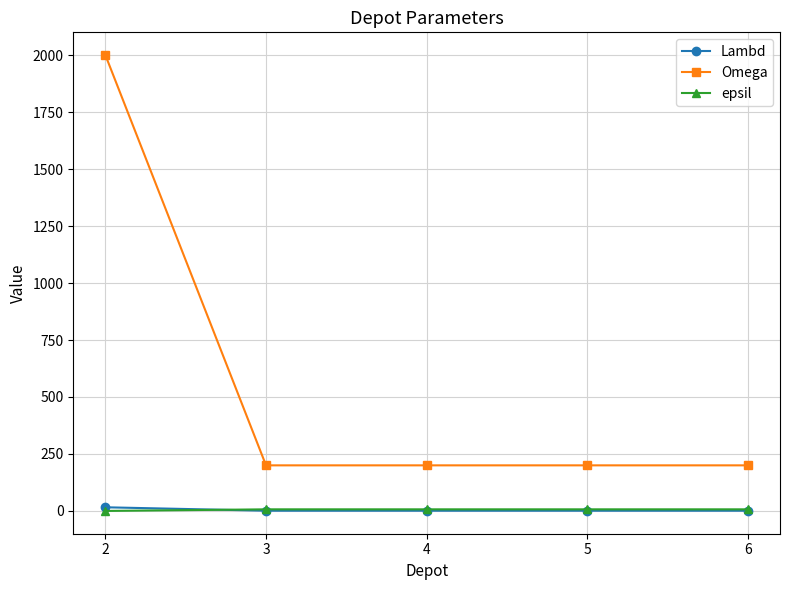

At which category does the chart reach its peak across all series?

2